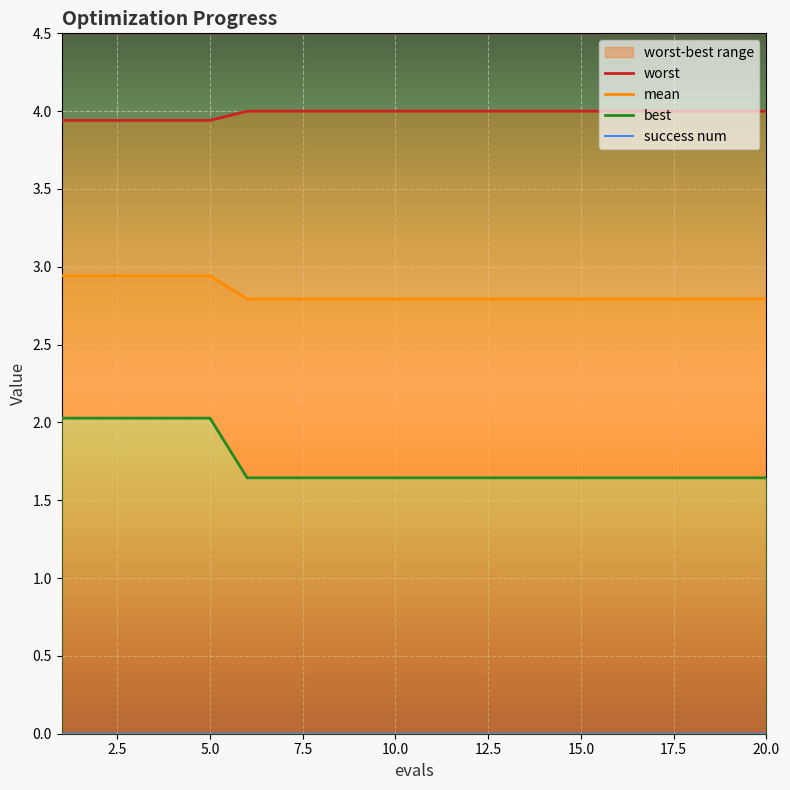

At how many categories does at least one series exceed 3?

20